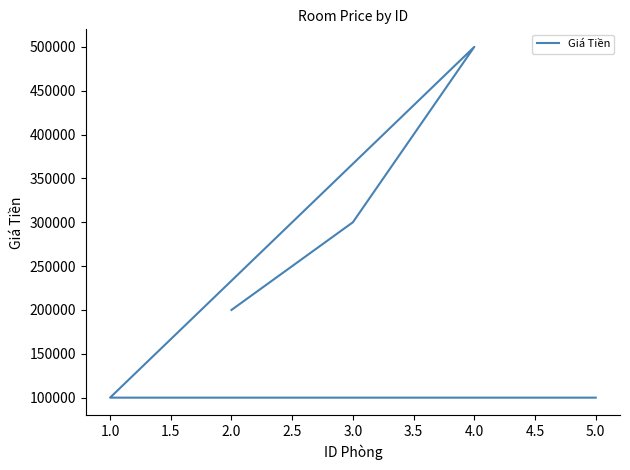

True or false: there are more than 0 points higher than both neighbors.

True